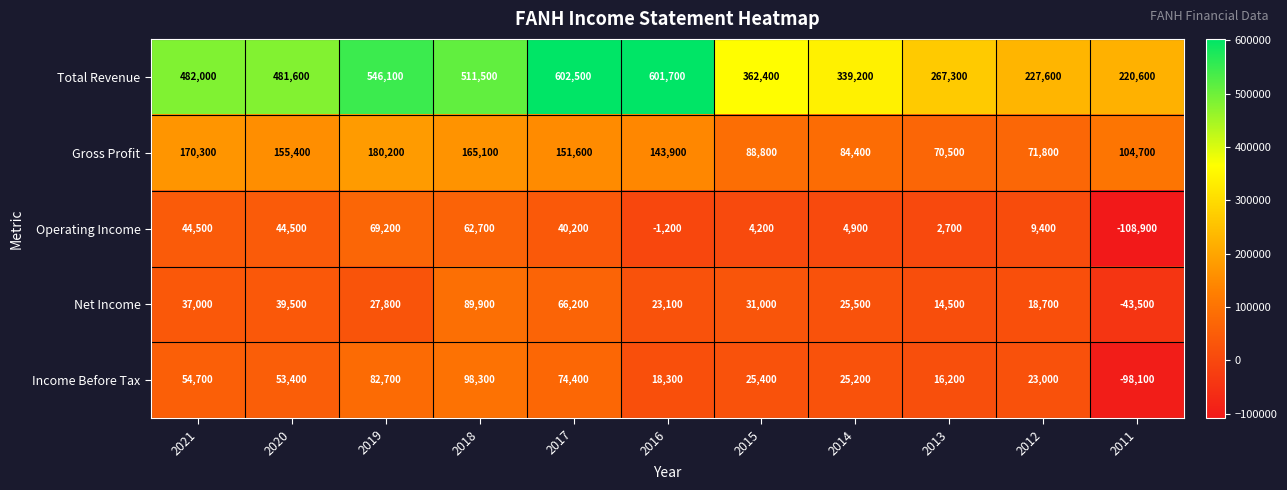

Which category has the highest value in the Net Income series?

2018